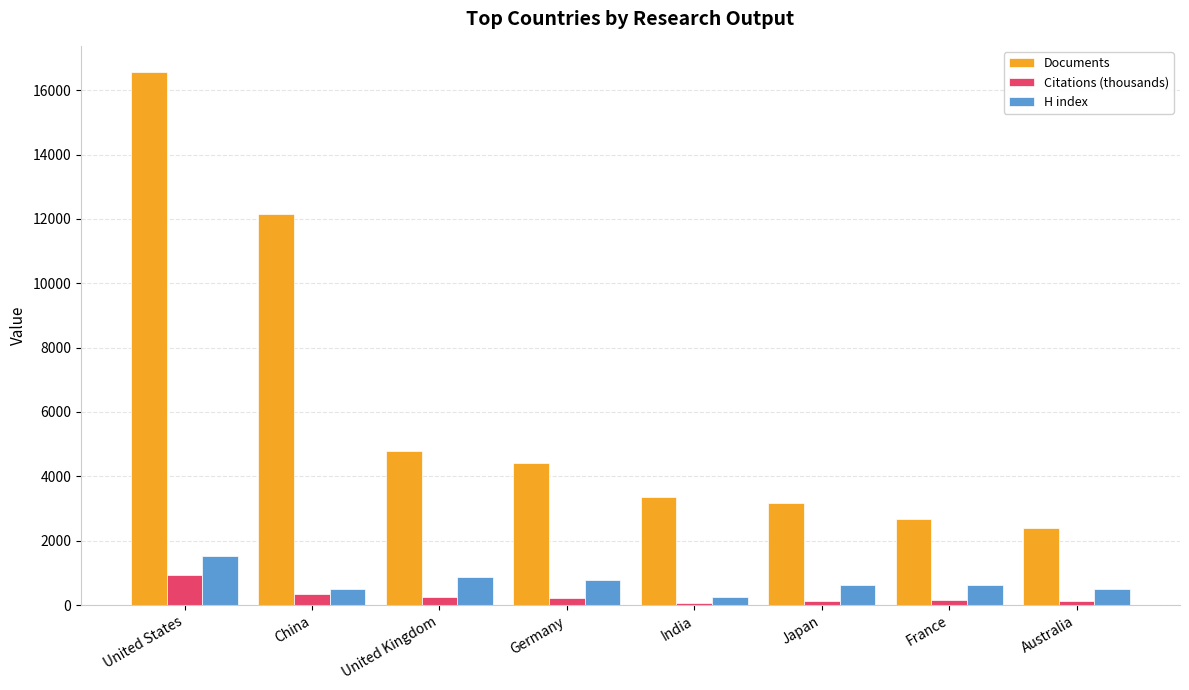

What is the sum of all H index values?

5678.0